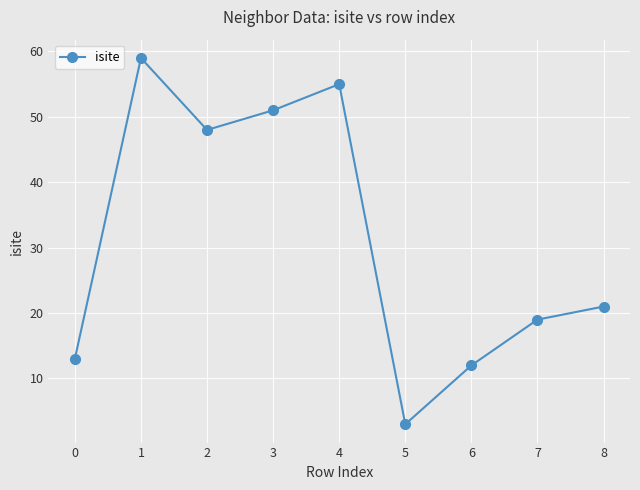

How many points are lower than both their immediate neighbors (excluding endpoints)?

2